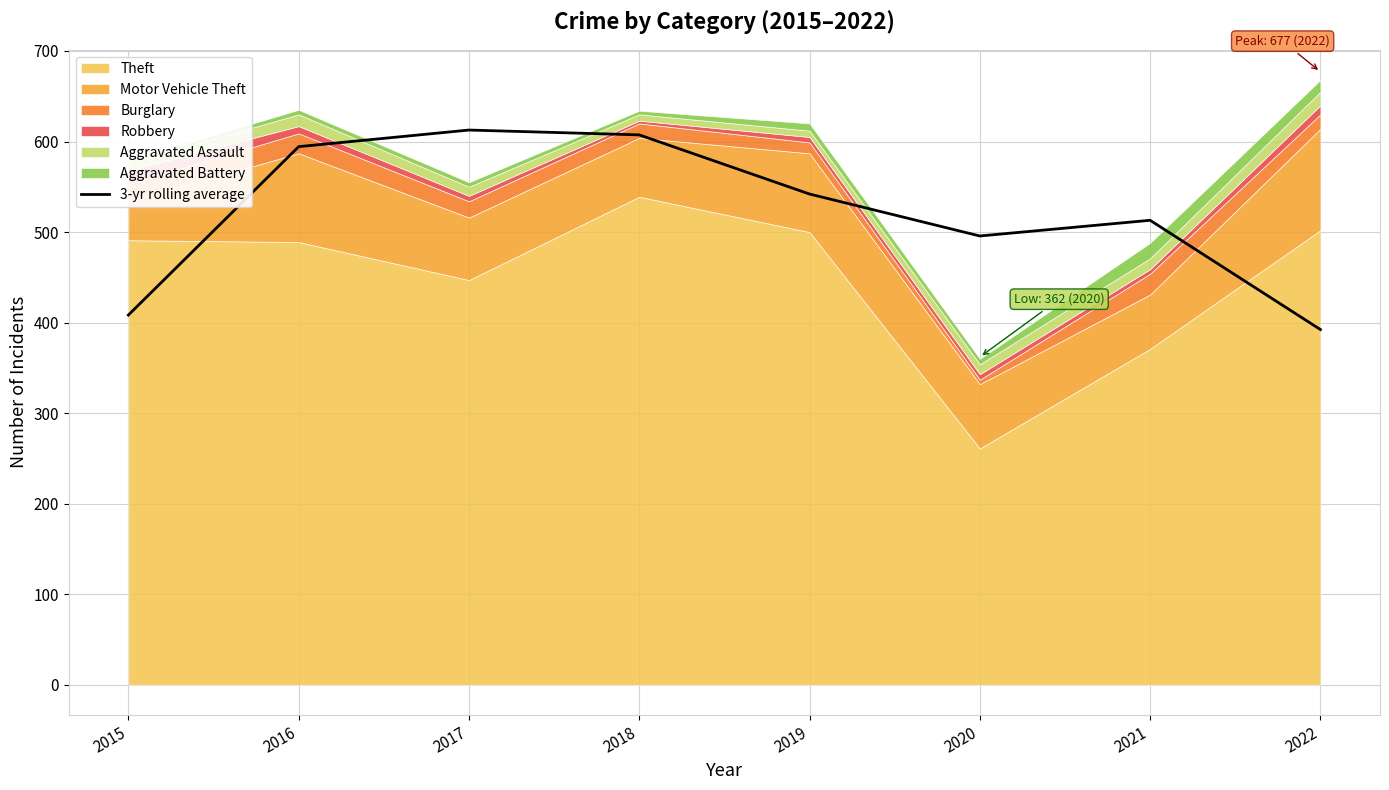

True or false: the data shows 224.7 at 2015.

False